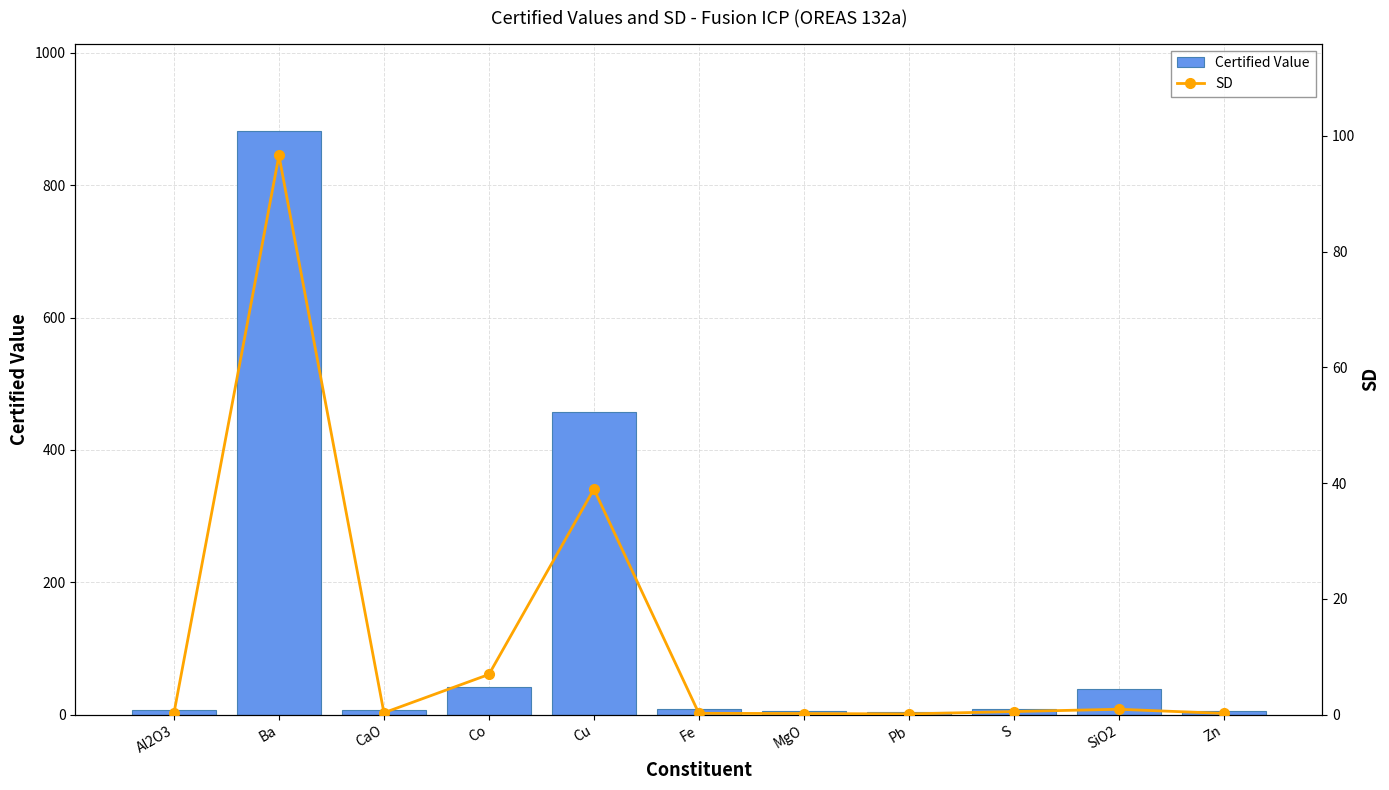

Reading right to left, list all the values displayed in this chart.

Certified Value: Zn=5.0	SiO2=38.3	S=8.1	Pb=3.7	MgO=4.8	Fe=7.8	Cu=457.9	Co=42.5	CaO=7.3	Ba=881.7	Al2O3=7.6
SD: Zn=0.2	SiO2=0.9	S=0.5	Pb=0.1	MgO=0.2	Fe=0.2	Cu=39.0	Co=6.9	CaO=0.3	Ba=96.6	Al2O3=0.3